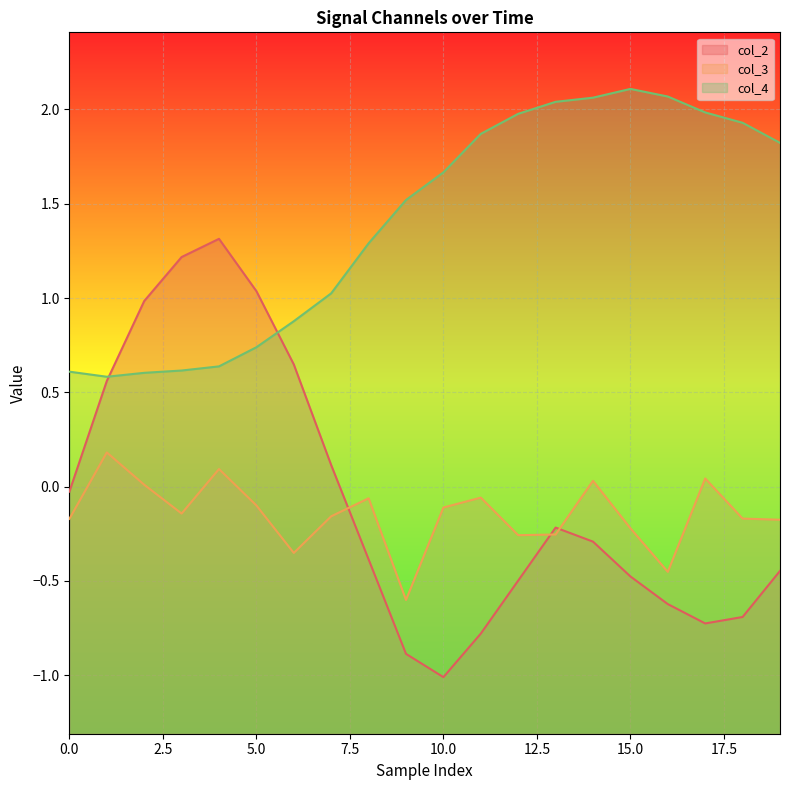

What is the lowest value of the col_3 series?

-0.6